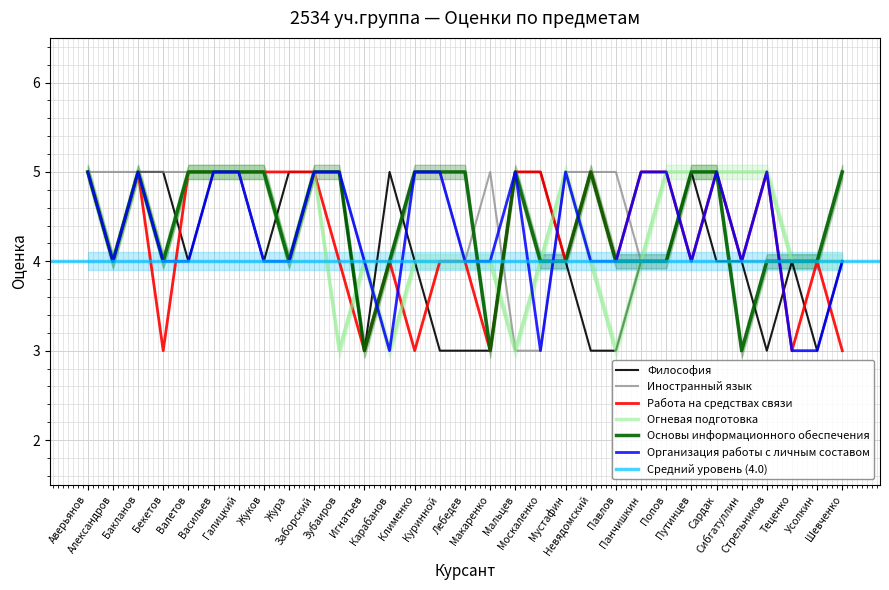

The Огневая подготовка series shows 2 at Куринной. True or false?

False